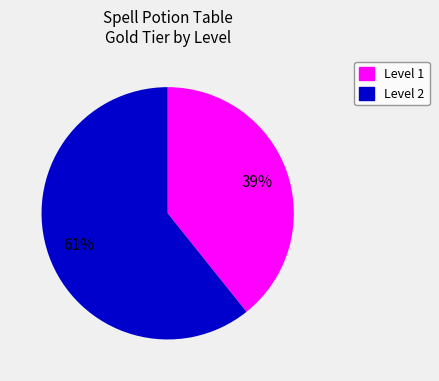

To the nearest percent, what is the average slice percentage?

50%